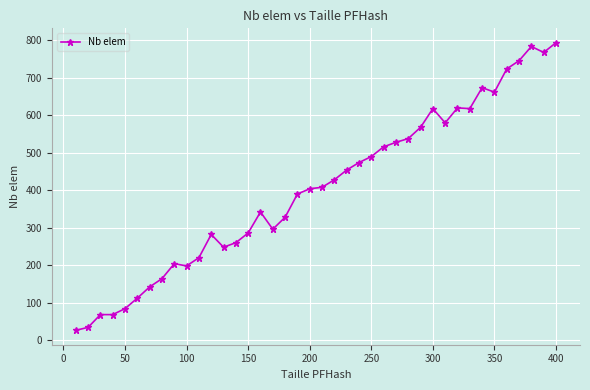

What is the minimum value shown in the chart?

26